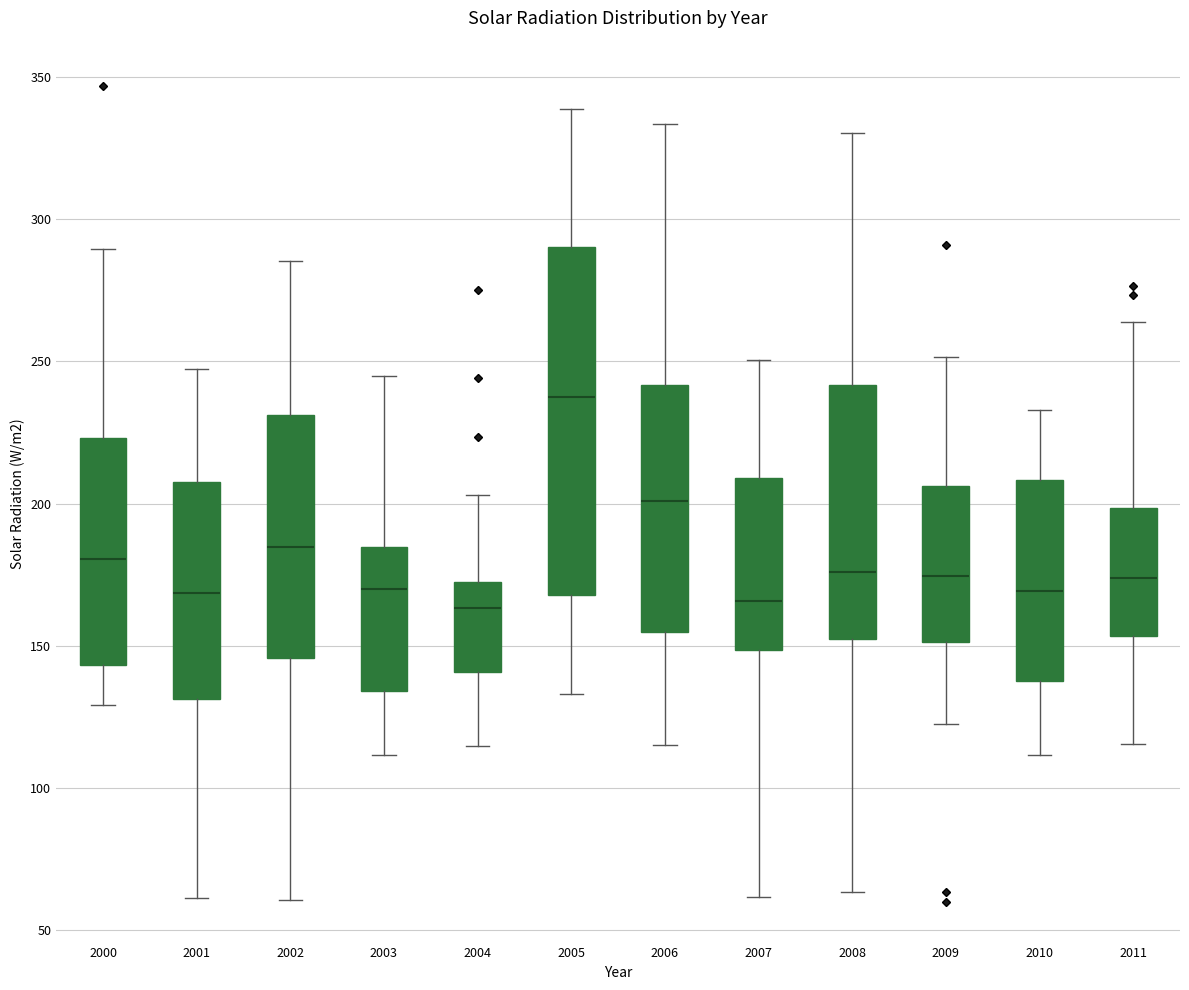

Where does the lower whisker of the box at x = 2011 end on the y-axis? The values are not printed on the chart, so give them approximately, as read against the axis.

115